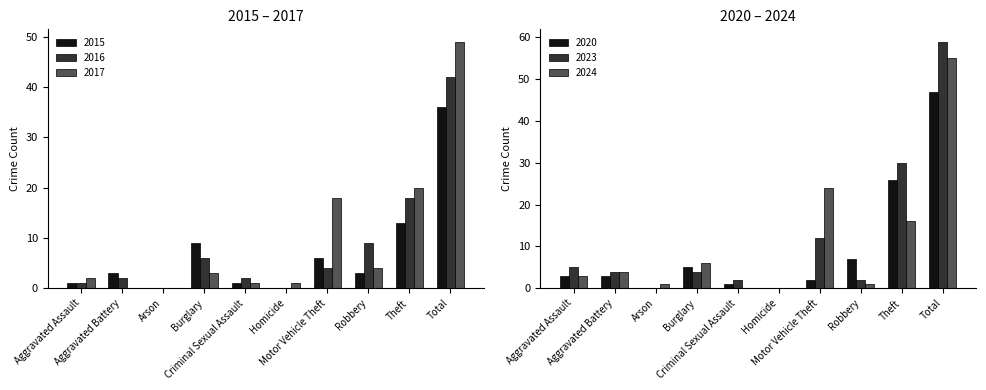

What are all the series names shown in the legend?

2017, 2015, 2016, 2020, 2024, 2023